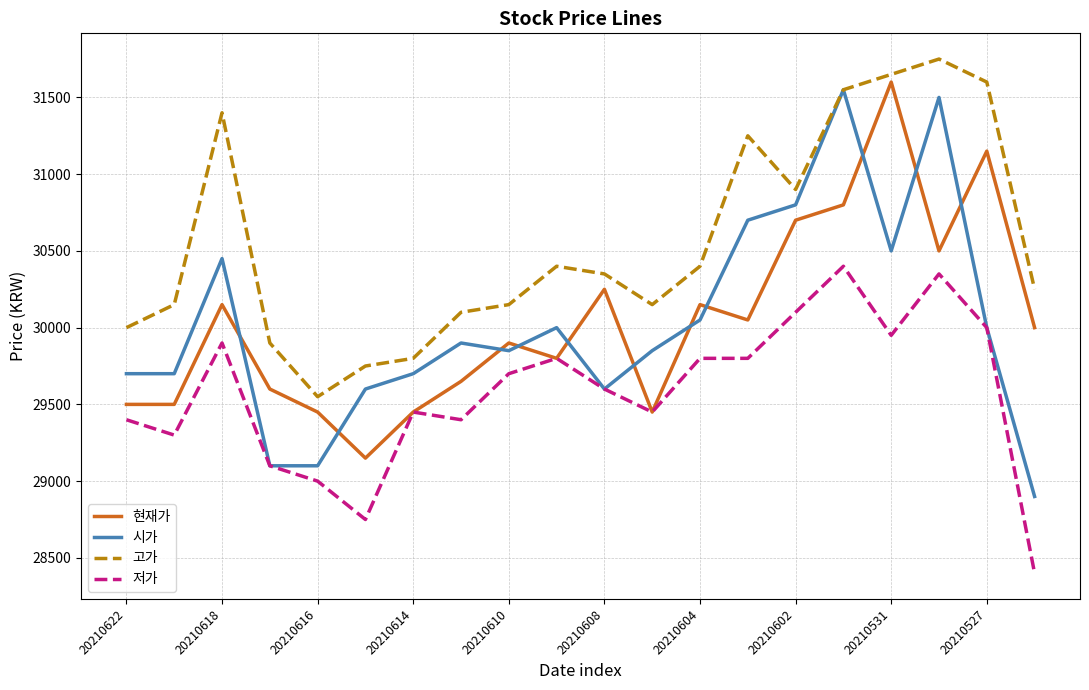

Which series has the widest spread of values?

시가